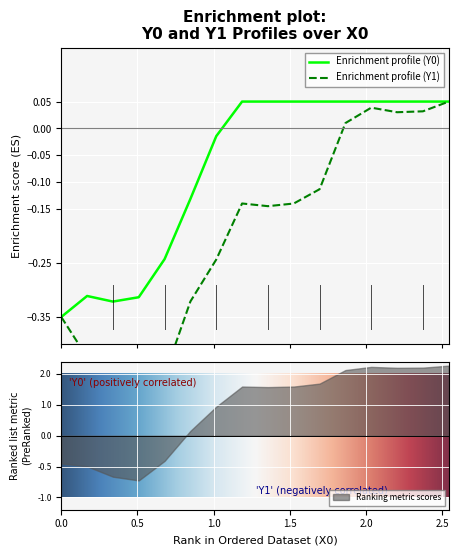

True or false: Y1 and Y0 cross at least once.

False